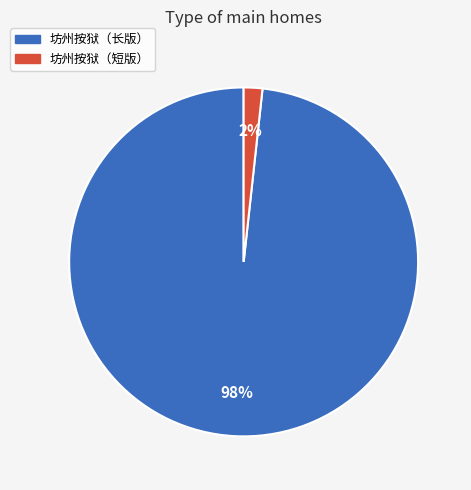

Is there a majority slice in this chart?

Yes